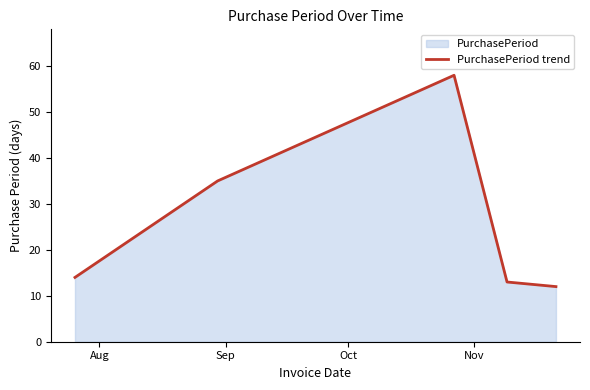

Reading left to right, extract all data points from this chart.

14	35	58	13	12